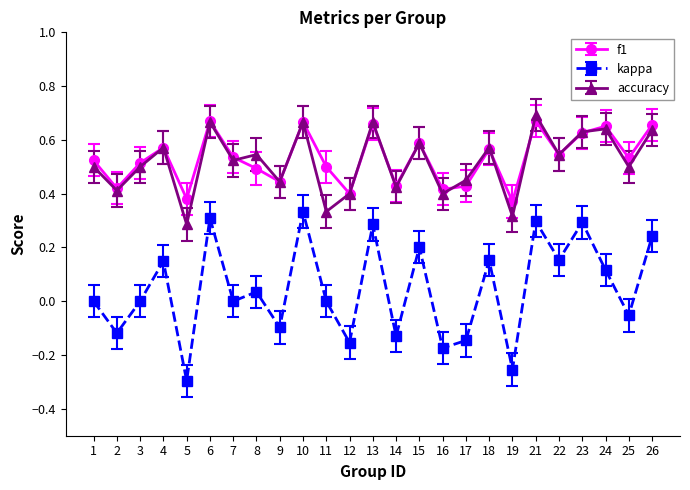

Is the value of kappa at 26 greater than the value of f1 at 26?

No